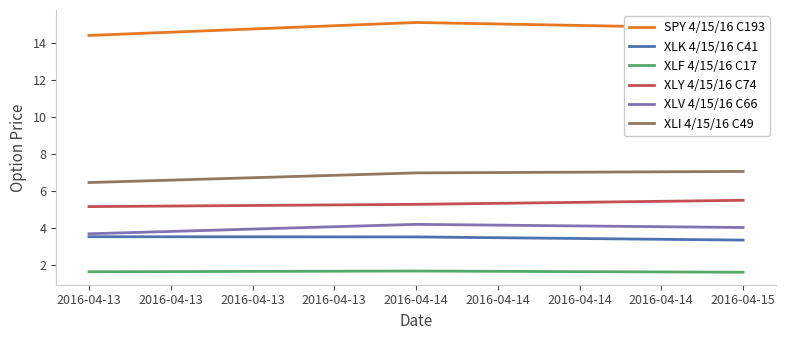

What are all the series names shown in the legend?

SPY 4/15/16 C193, XLK 4/15/16 C41, XLF 4/15/16 C17, XLY 4/15/16 C74, XLV 4/15/16 C66, XLI 4/15/16 C49